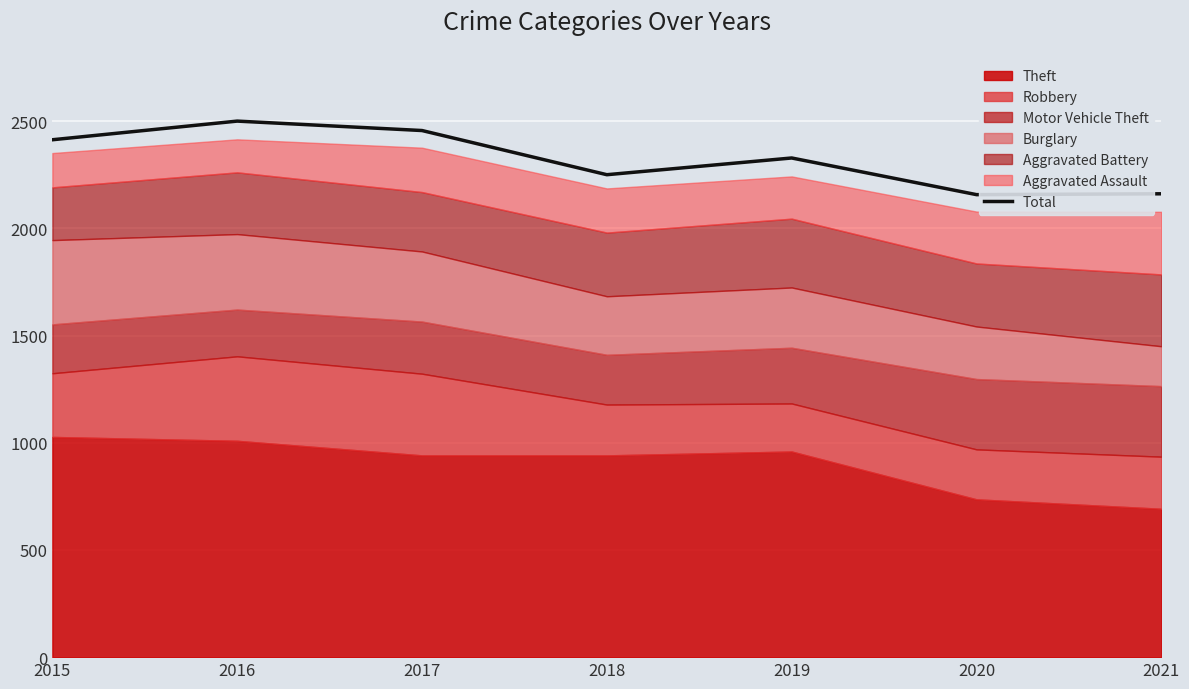

What is the change in value from 2017 to 2020?

-299